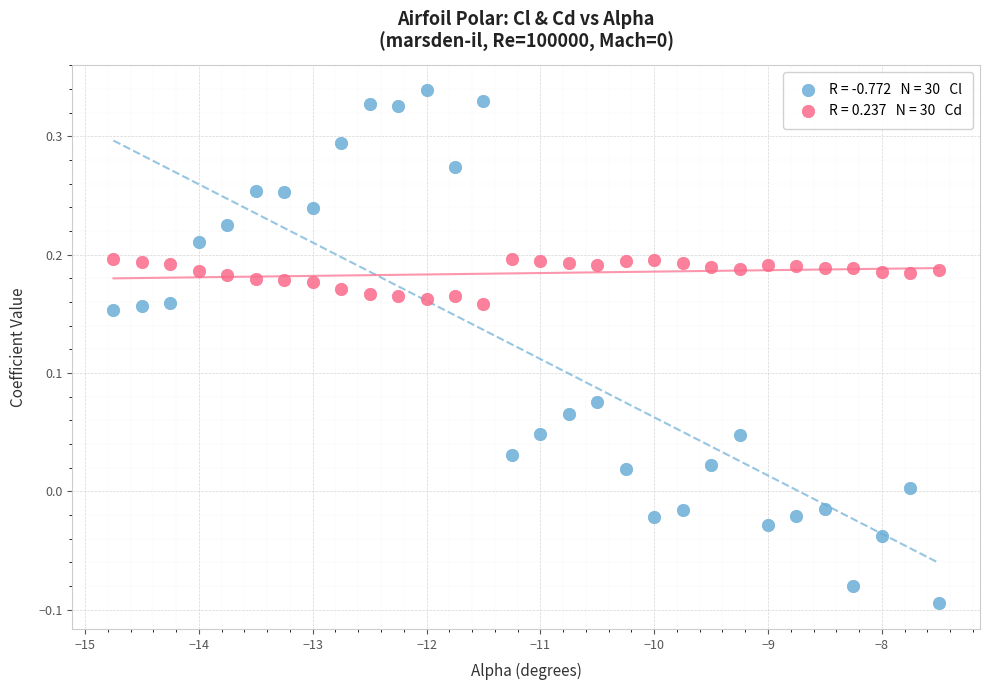

Across all data points, what is the range of X values (max minus min)?

7.2